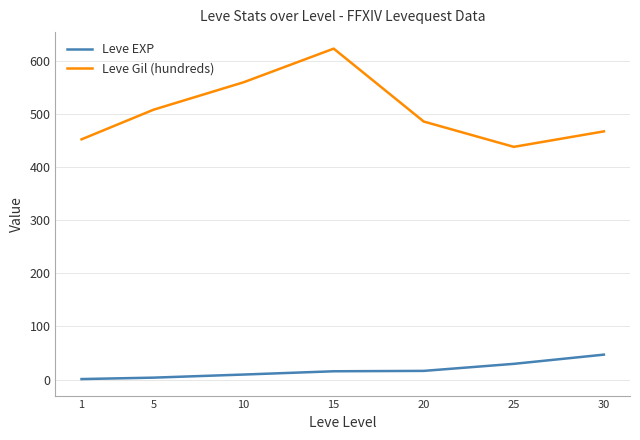

Rank the series by their maximum value, from lowest to highest.

Leve EXP, Leve Gil (hundreds)